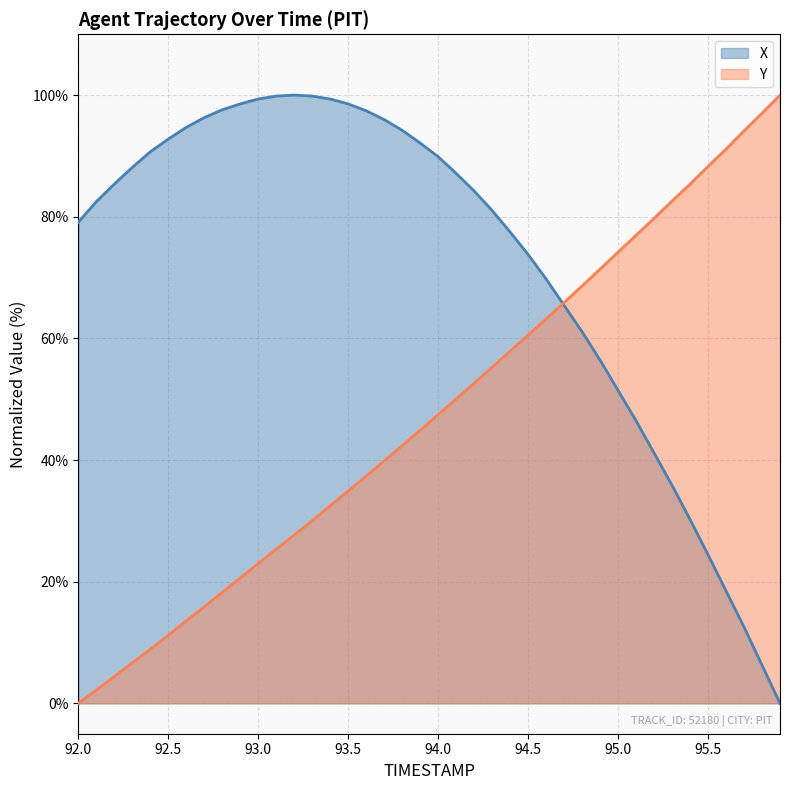

Where does the Y series first go above 47?

94.0